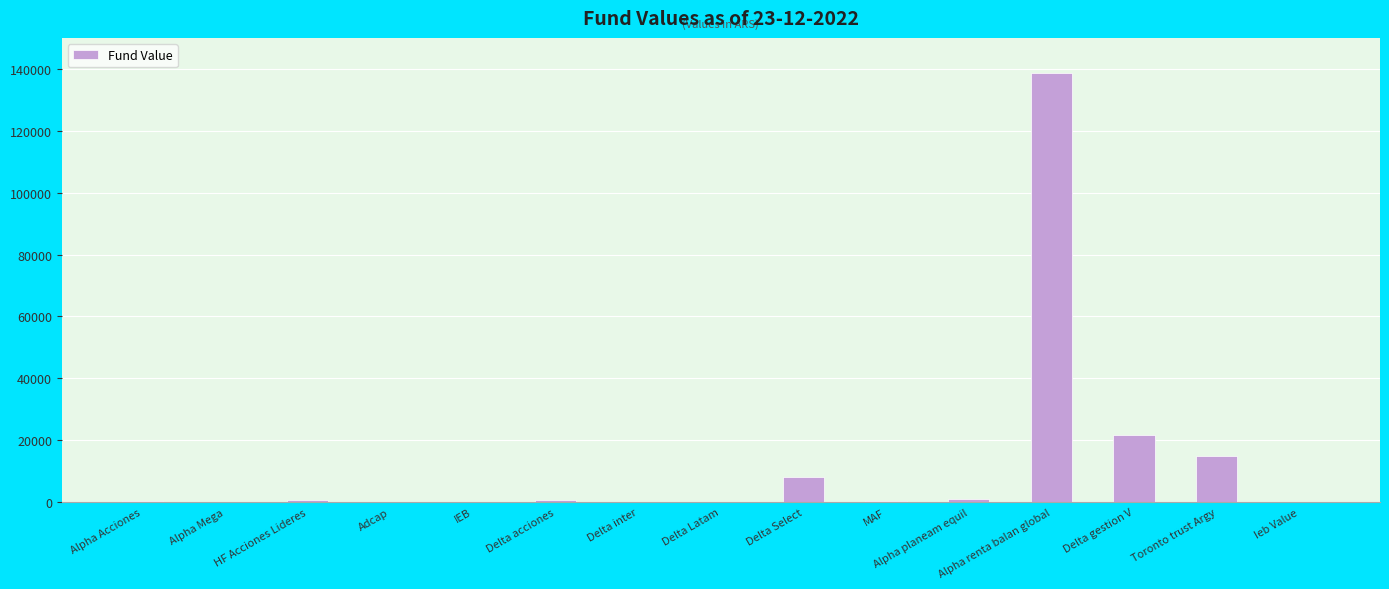

True or false: the data shows 11797.4 at Delta gestion V.

False